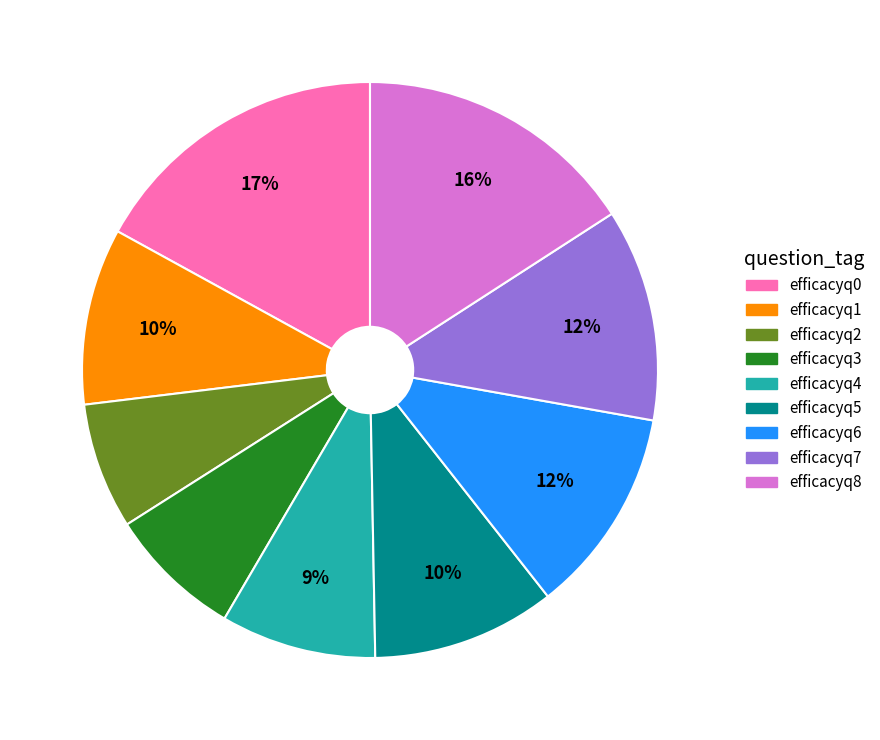

Does efficacyq6 represent more than half of the total?

No